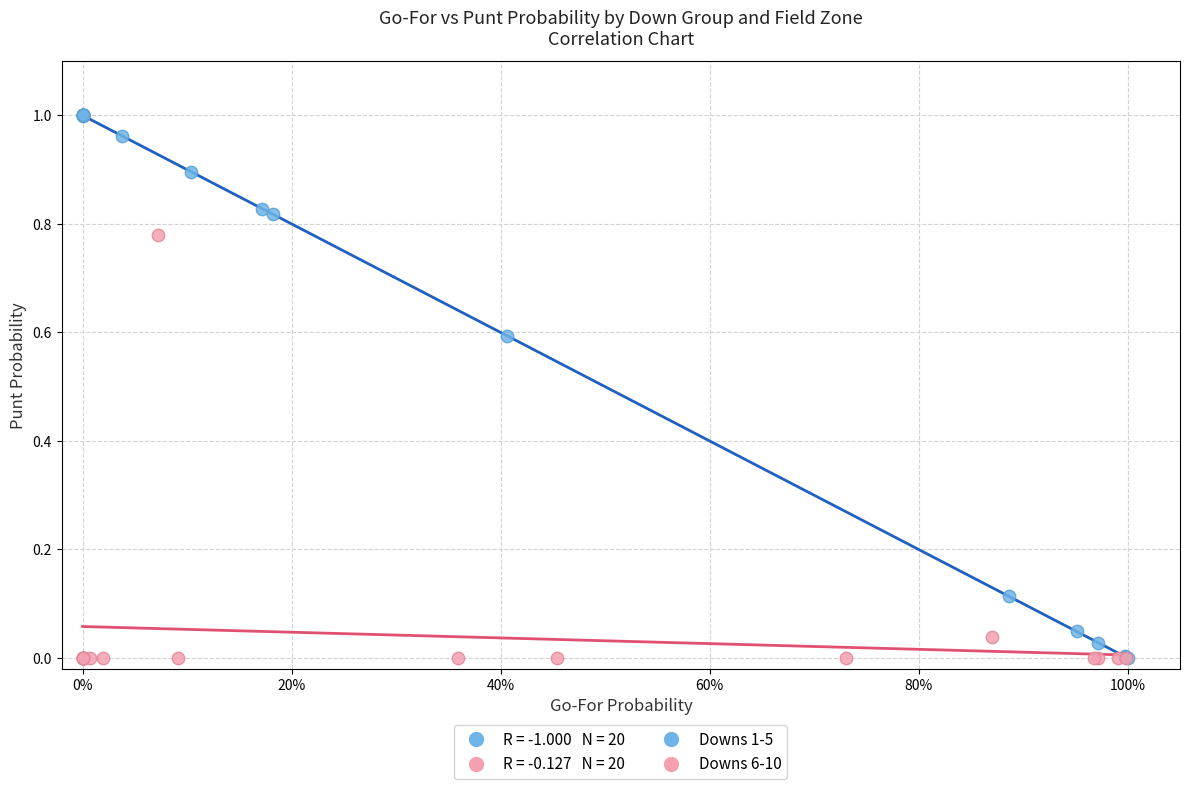

Which series contains the highest Y value?

Downs 1-5